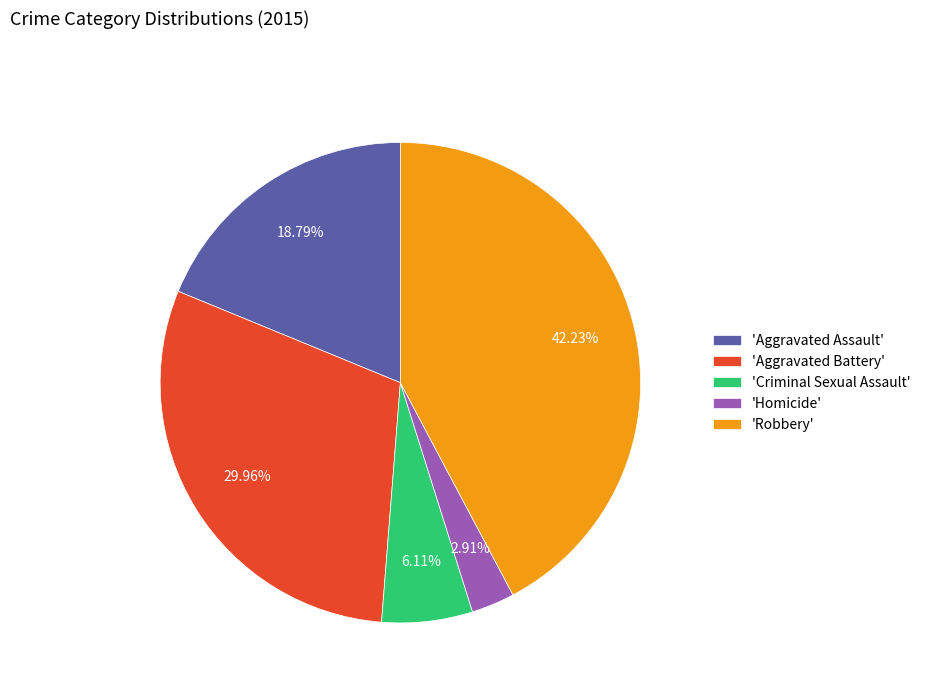

How many slices are in this pie chart?

5